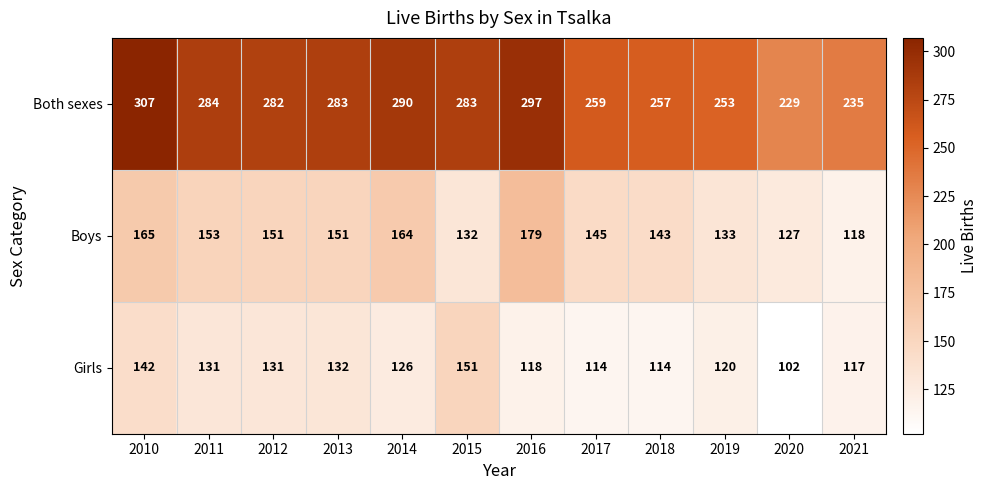

Which category has the highest value in the Girls series?

2015